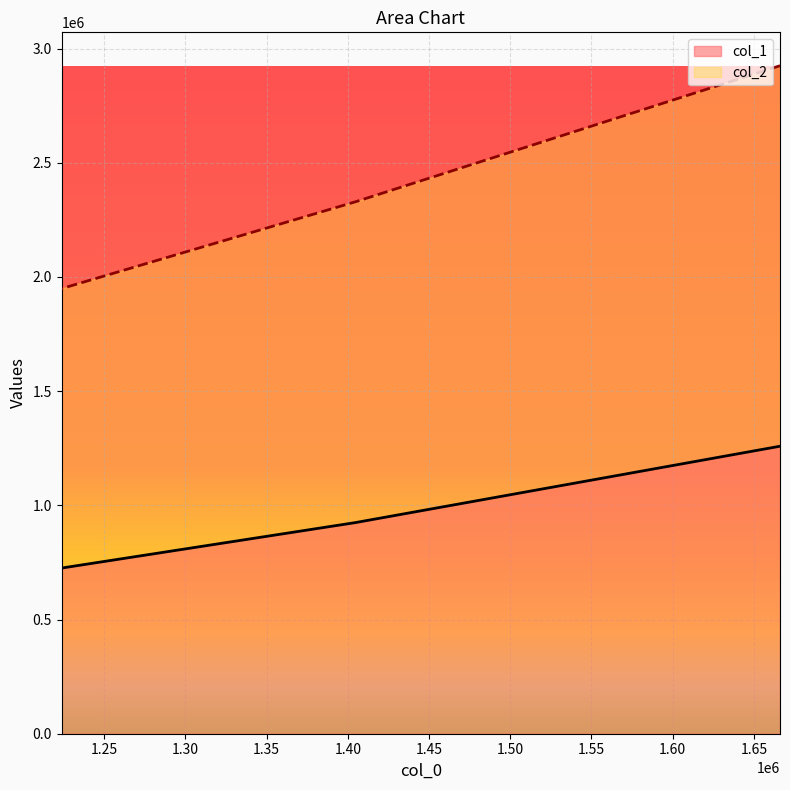

Count the col_1 values in the range 725483 to 1258900.

3